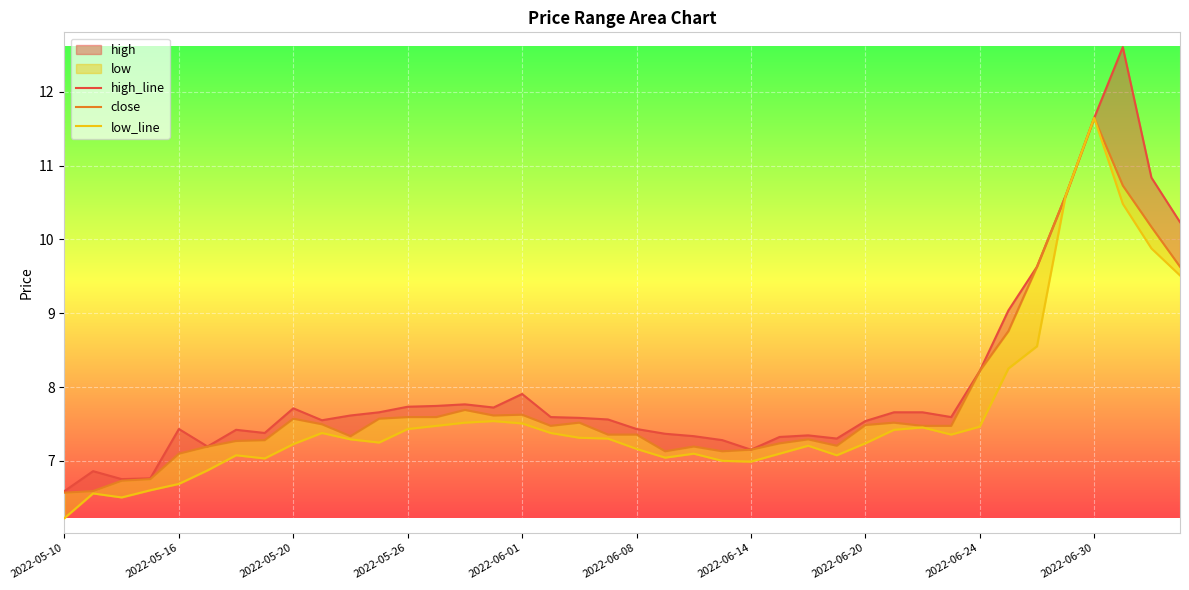

Reading left to right, extract all data points from this chart.

high_line: 6.6	6.9	6.8	6.8	7.4	7.2	7.4	7.4	7.7	7.5	7.6	7.7	7.7	7.7	7.8	7.7	7.9	7.6	7.6	7.6	7.4	7.4	7.3	7.3	7.2	7.3	7.3	7.3	7.5	7.7	7.7	7.6	8.2	9.0	9.6	10.6	11.6	12.6	10.8	10.2
close: 6.6	6.6	6.7	6.8	7.1	7.2	7.3	7.3	7.6	7.5	7.3	7.6	7.6	7.6	7.7	7.6	7.6	7.5	7.5	7.4	7.4	7.1	7.2	7.1	7.2	7.2	7.3	7.2	7.5	7.5	7.5	7.5	8.2	8.8	9.6	10.6	11.6	10.7	10.2	9.6
low_line: 6.2	6.6	6.5	6.6	6.7	6.9	7.1	7.0	7.2	7.4	7.3	7.2	7.4	7.5	7.5	7.5	7.5	7.4	7.3	7.3	7.2	7.0	7.1	7.0	7.0	7.1	7.2	7.1	7.2	7.4	7.5	7.4	7.5	8.3	8.6	10.6	11.6	10.5	9.9	9.5